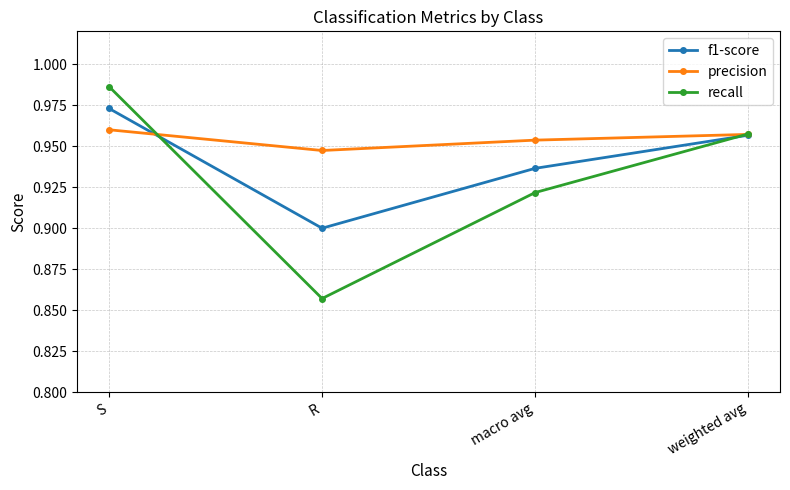

Is it true that f1-score equals 0.4 at macro avg?

False